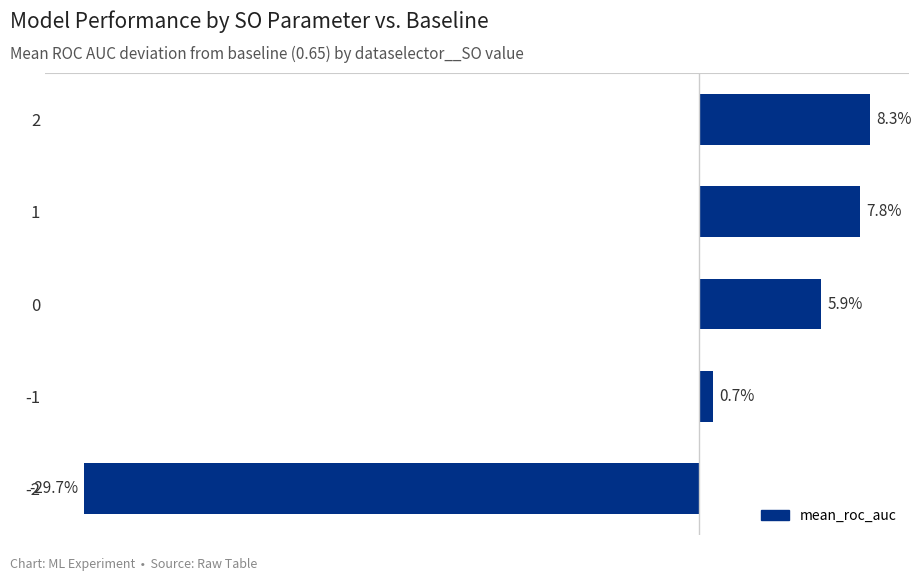

Rank the categories by value from highest to lowest.

2, 1, 0, -1, -2